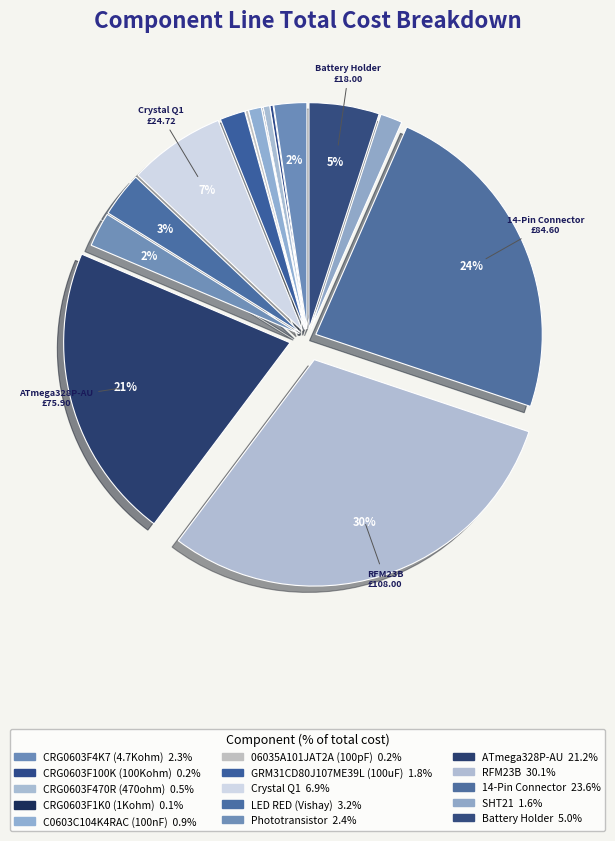

To the nearest percent, what is the average slice percentage?

7%